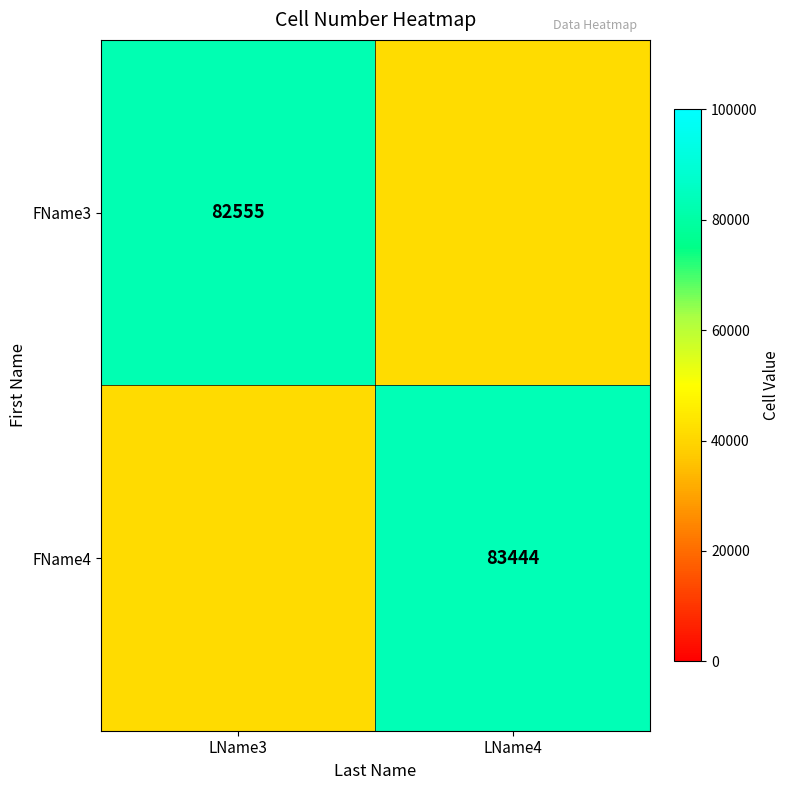

The value of FName3 at LName3 is 53128.1. True or false?

False